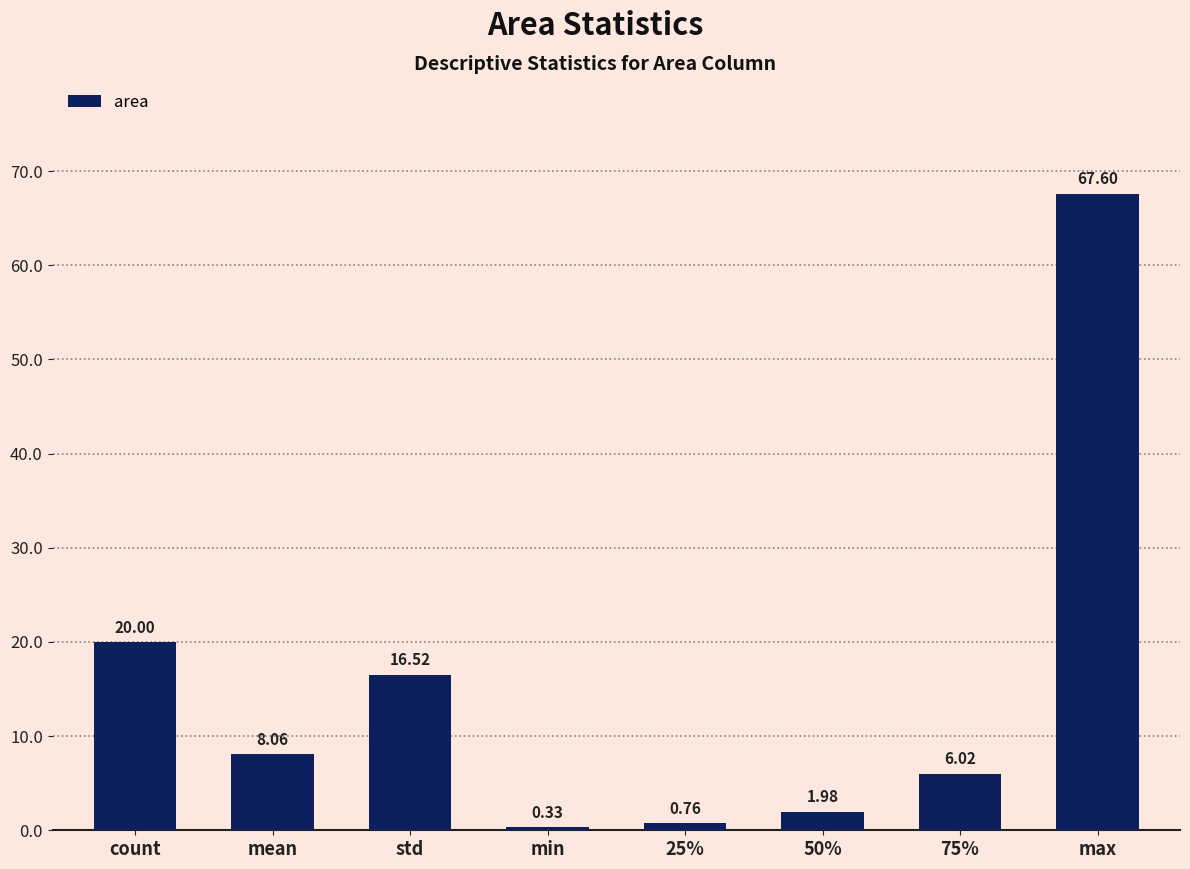

The chart shows a value of 1.7 at 75%. True or false?

False